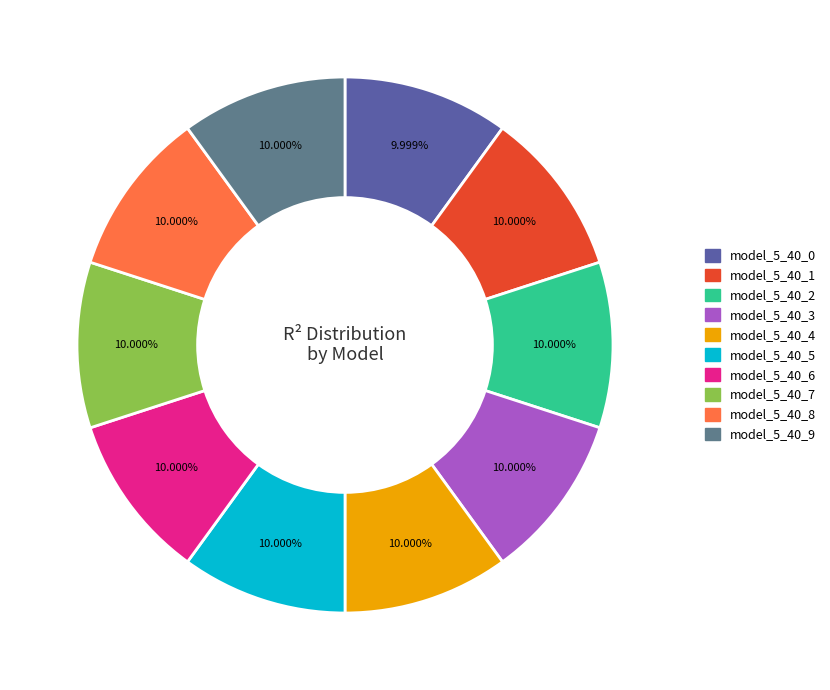

The model_5_40_7 slice represents 1% of the pie. True or false?

False